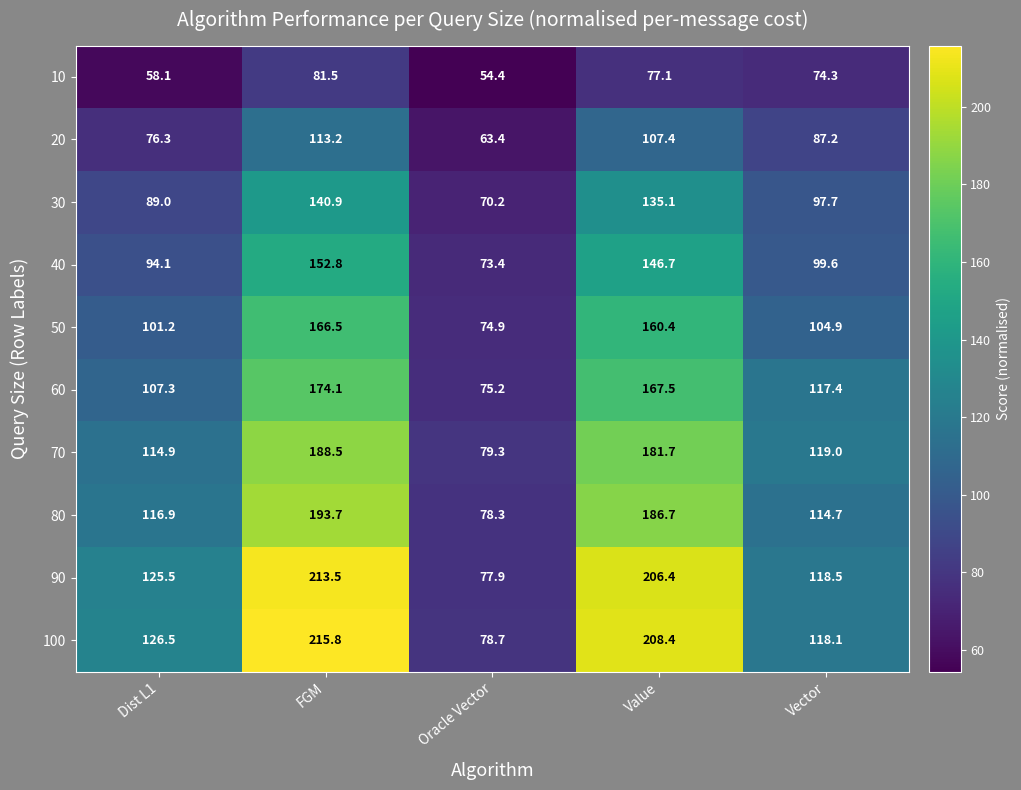

Which series has the widest spread of values?

100